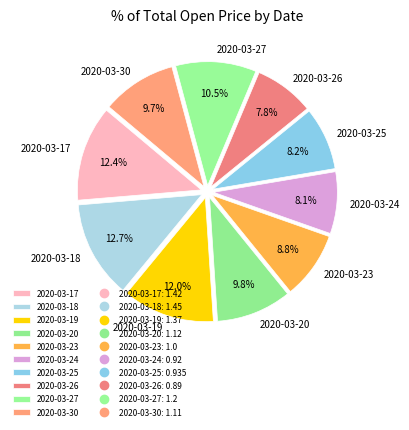

How much of the chart is everything except 2020-03-24?

91.9%